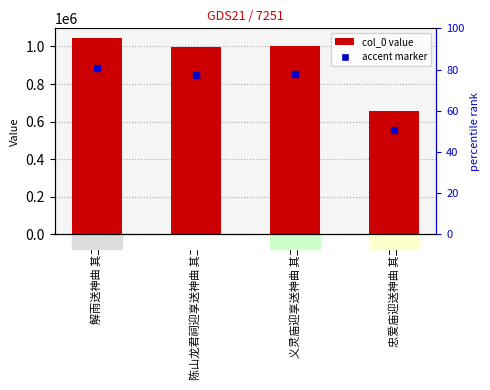

What is the difference between the values at 解雨送神曲 其二 and 义灵庙迎享送神曲 其二?

40862